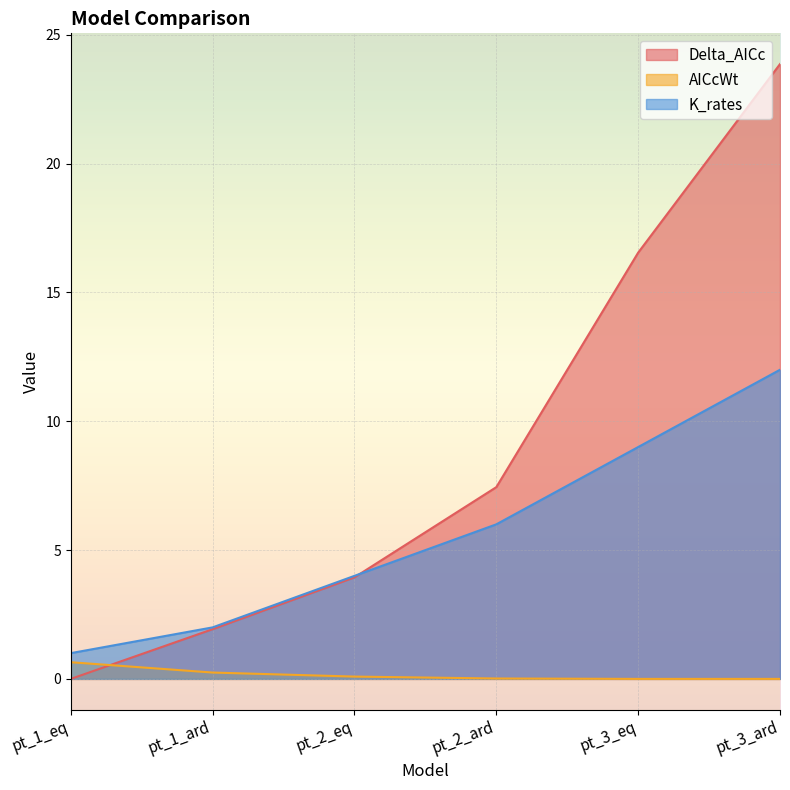

The K_rates series shows 2.0 at pt_1_ard. True or false?

True